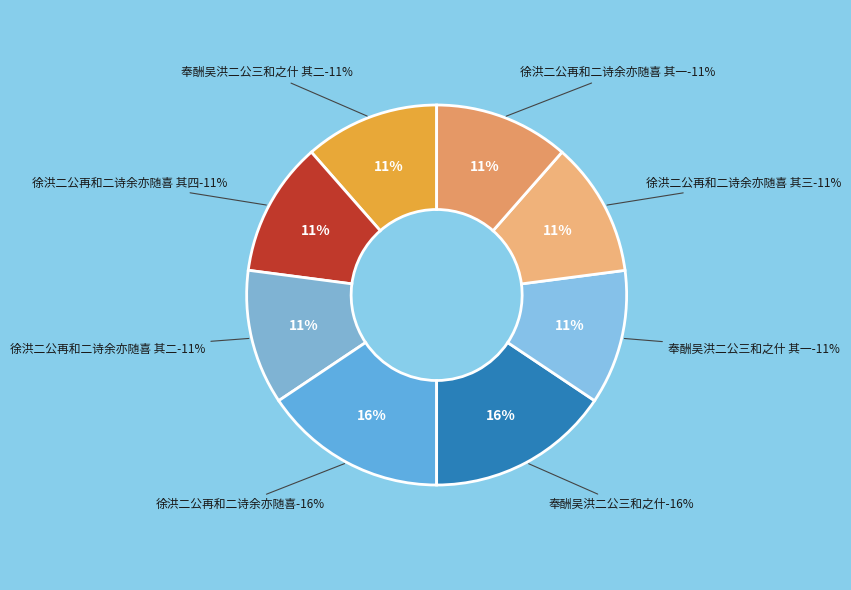

Is there a majority slice in this chart?

No